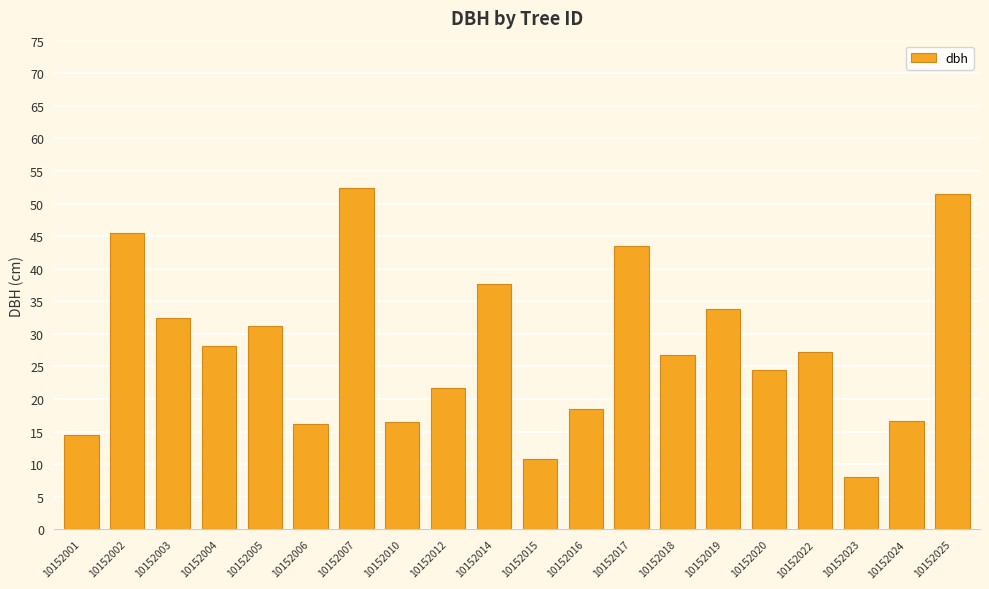

How many distinct data groups are displayed?

1